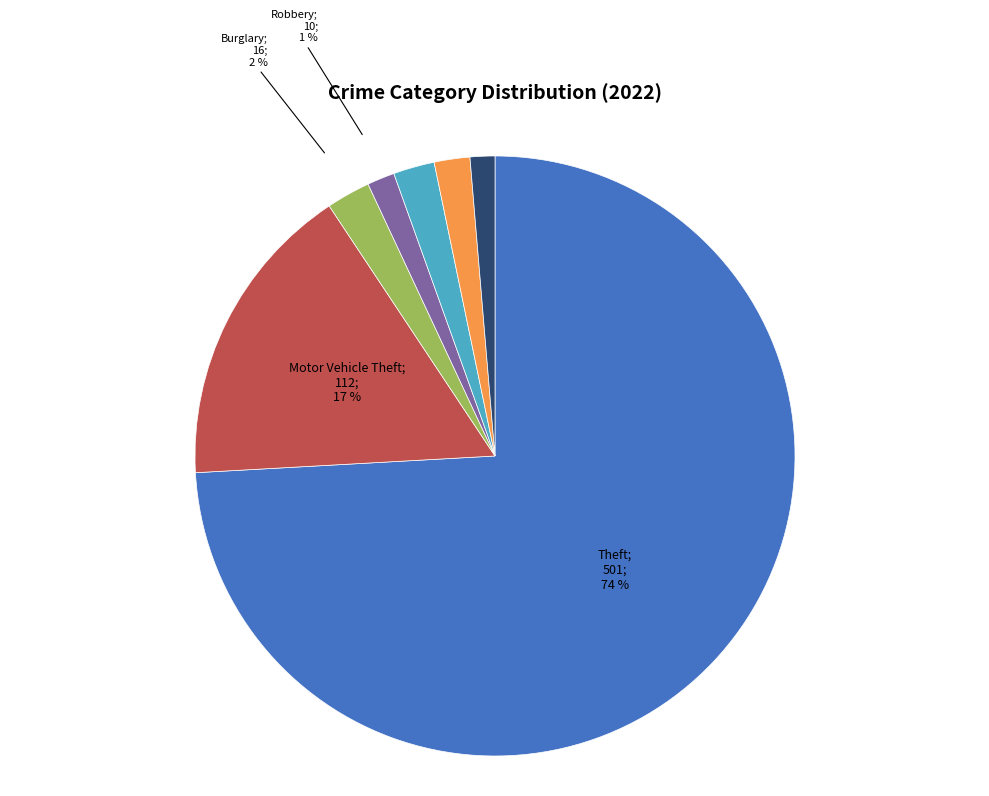

To the nearest percent, what is the average slice percentage?

14%